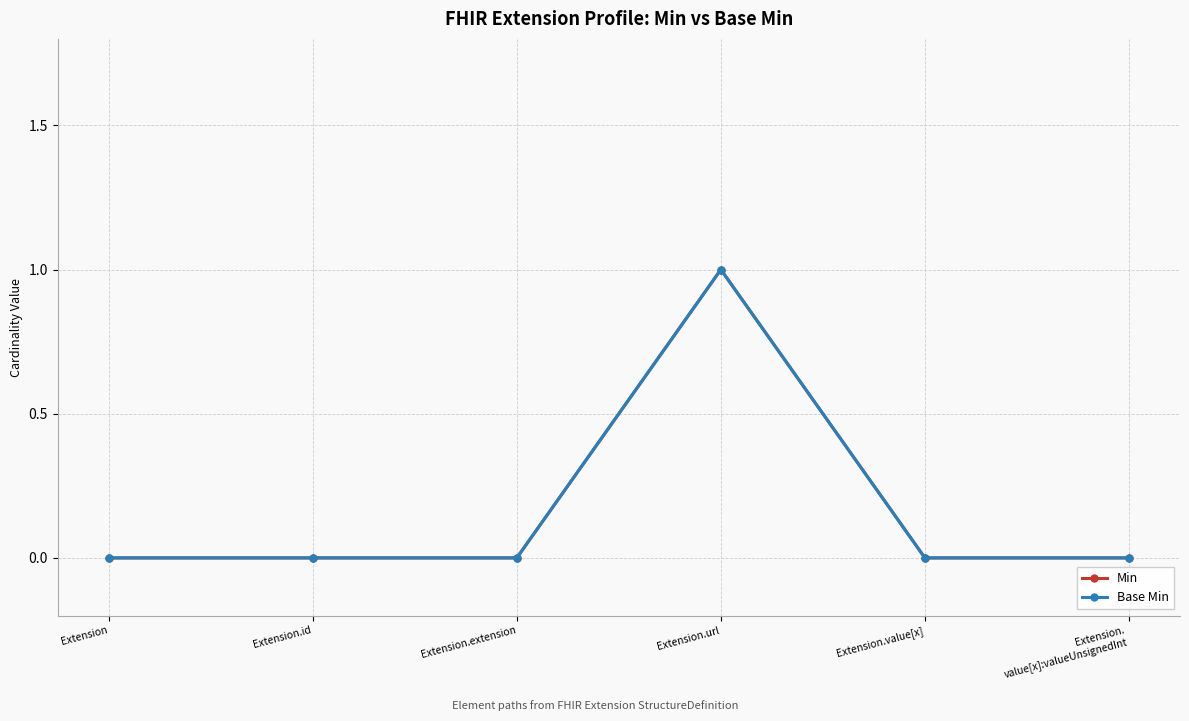

Between Extension.id and Extension.value[x], which series saw the biggest shift?

Min